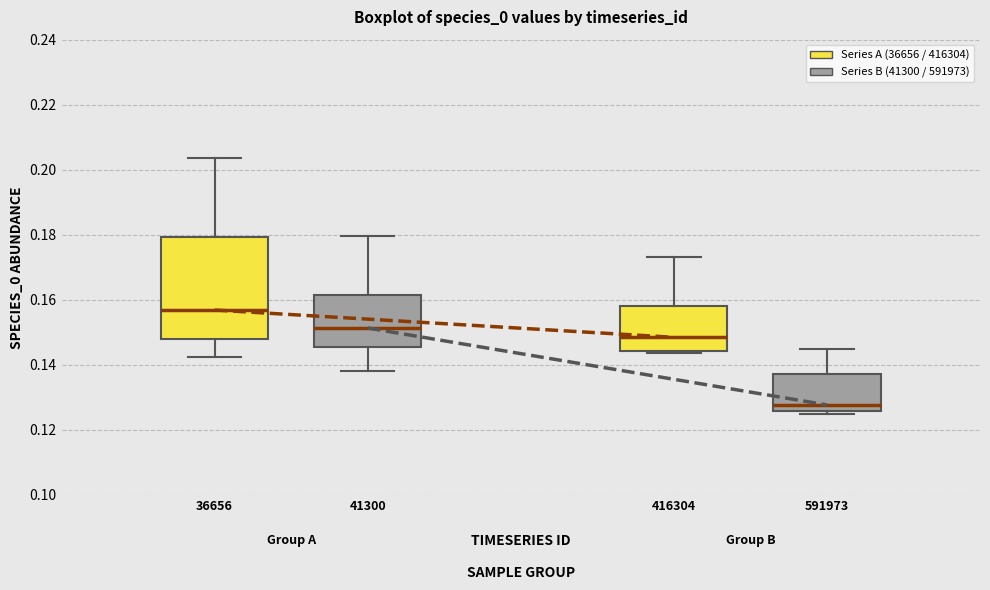

Which box's median line is the highest?

36656